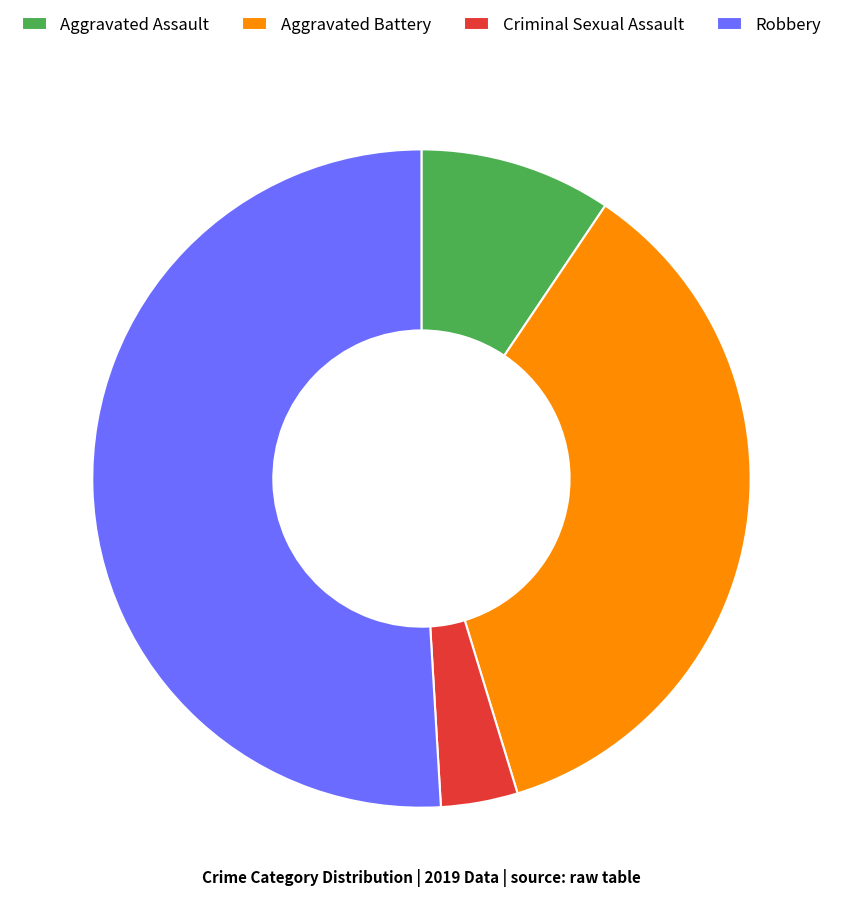

Does Aggravated Assault represent more than half of the total?

No